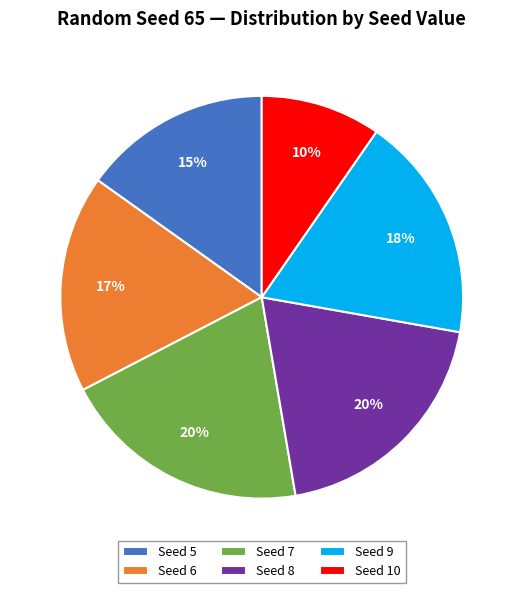

To the nearest percent, what is the average slice percentage?

17%